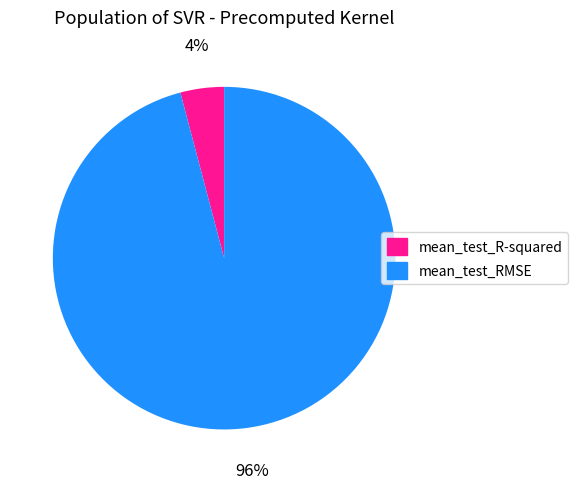

How many segments does this pie chart have?

2